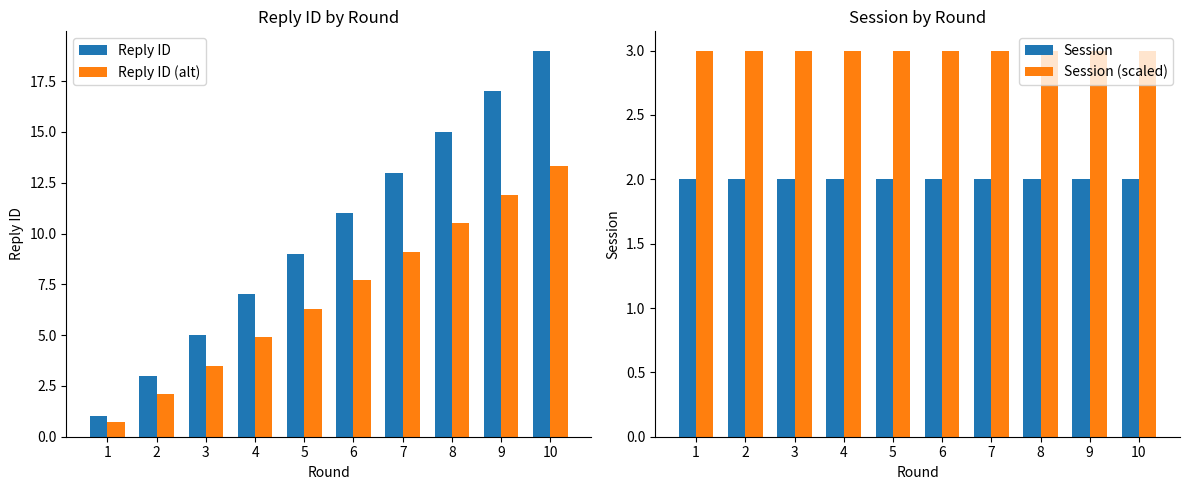

Read the Session value at 4.

2